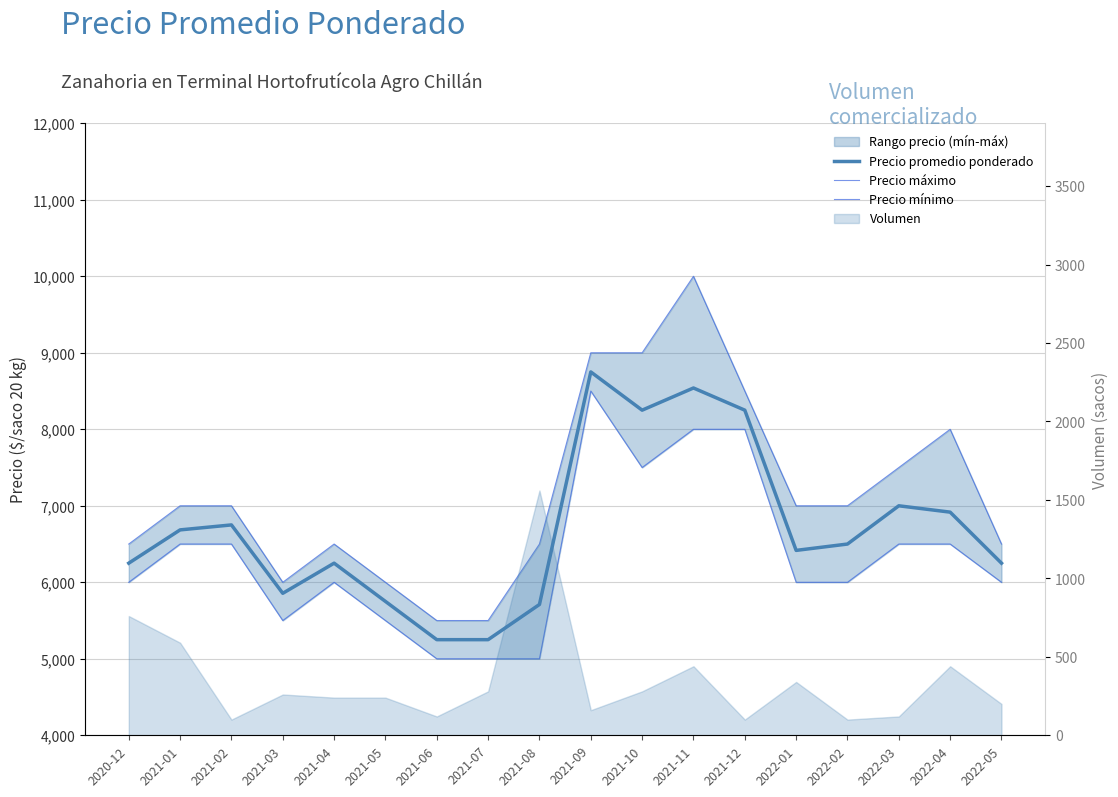

The Precio máximo series shows 3689 at 2021-01. True or false?

False